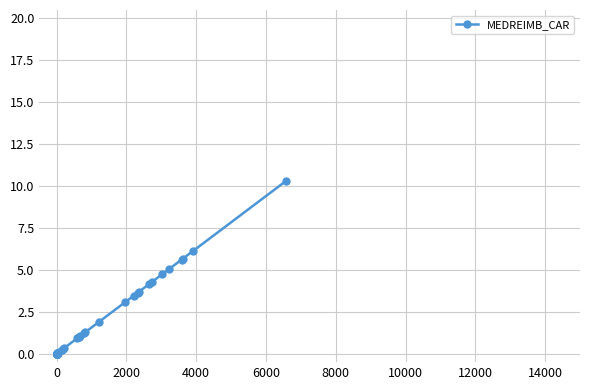

Does the chart have visible grid lines?

Yes